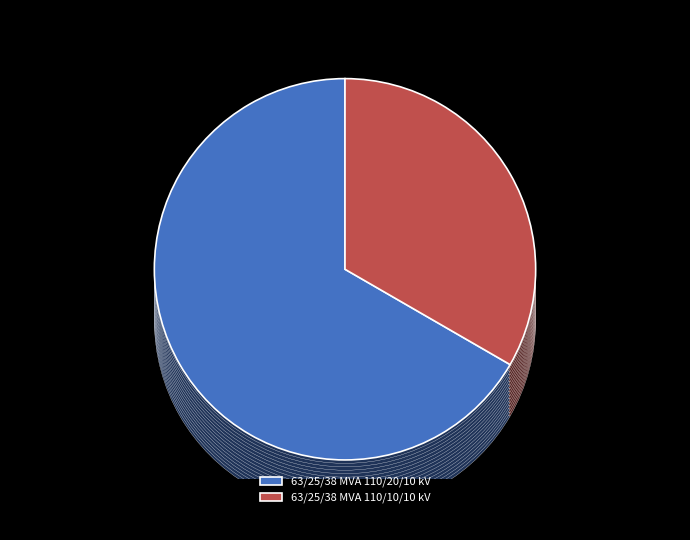

What percentage is the 63/25/38 MVA 110/20/10 kV slice, to the nearest percent?

67%